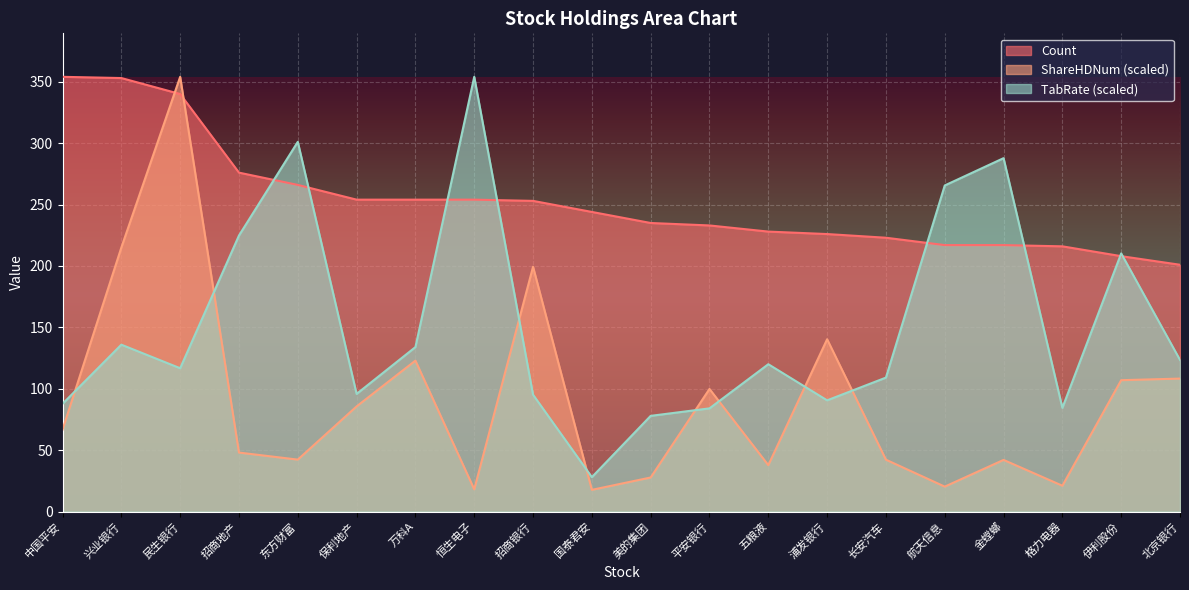

True or false: TabRate has more than 0 interior local peaks.

True